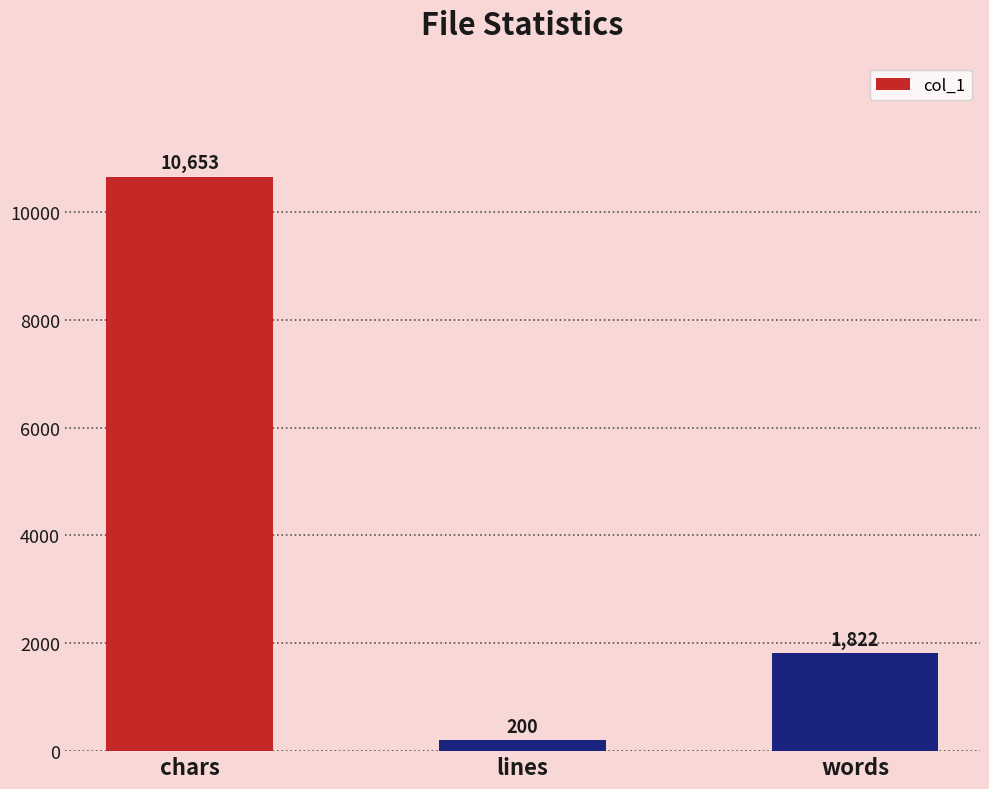

Which has a higher value, words or chars?

chars